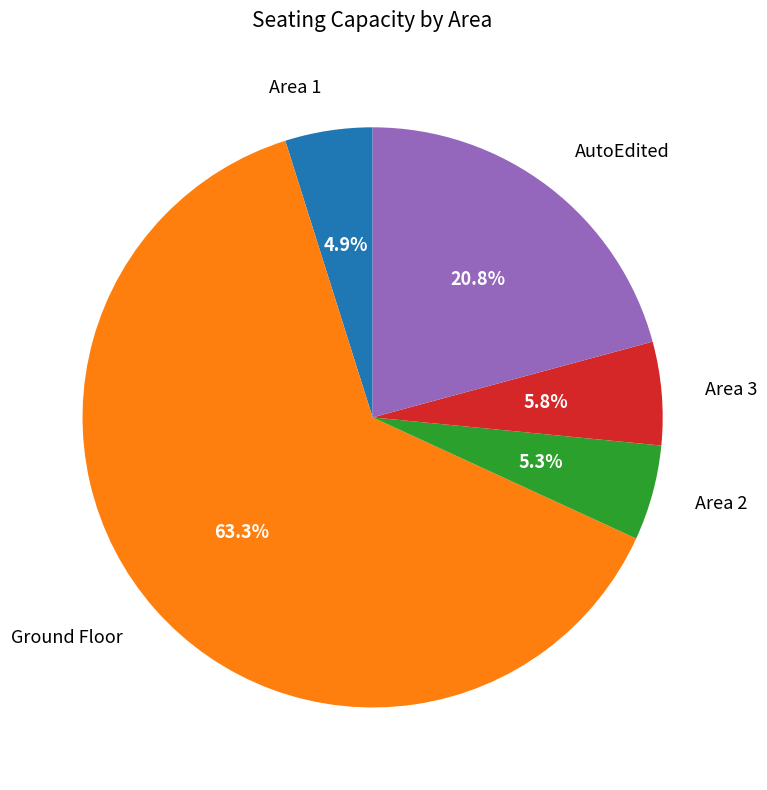

To the nearest percent, what is the combined percentage of Area 3 and Area 2?

11%